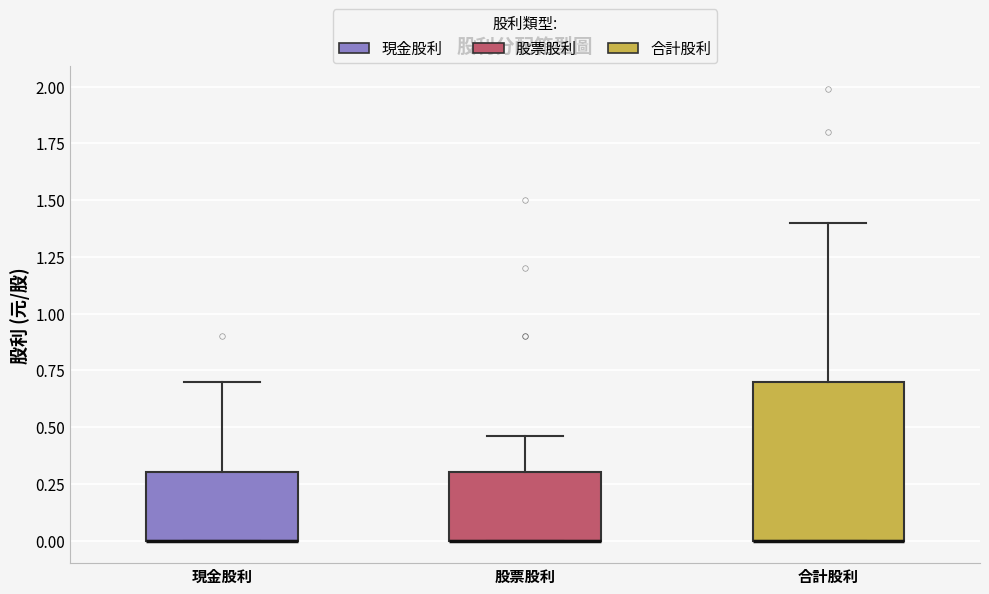

Reading left to right, read every box against the y-axis: the position of its median line, the range the box covers, and the ends of its whiskers. The values are not printed on the chart, so give them approximately, as read against the axis.

現金股利: median 0.00 (drawn on the box's lower edge), box 0.00 to 0.30, whiskers 0.00 to 0.70
股票股利: median 0.00 (drawn on the box's lower edge), box 0.00 to 0.30, whiskers 0.00 to 0.45
合計股利: median 0.00 (drawn on the box's lower edge), box 0.00 to 0.70, whiskers 0.00 to 1.40